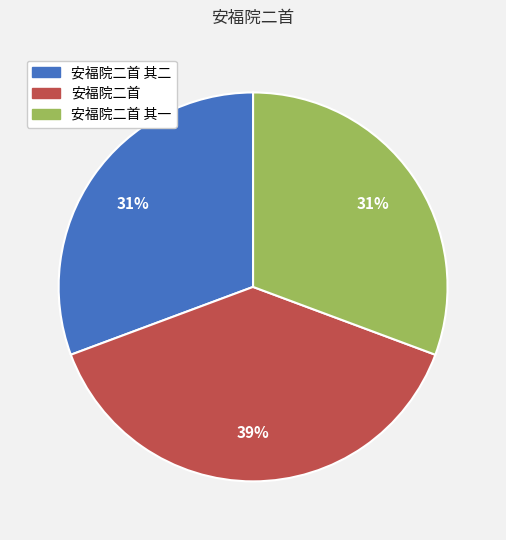

Which slice is the largest?

安福院二首